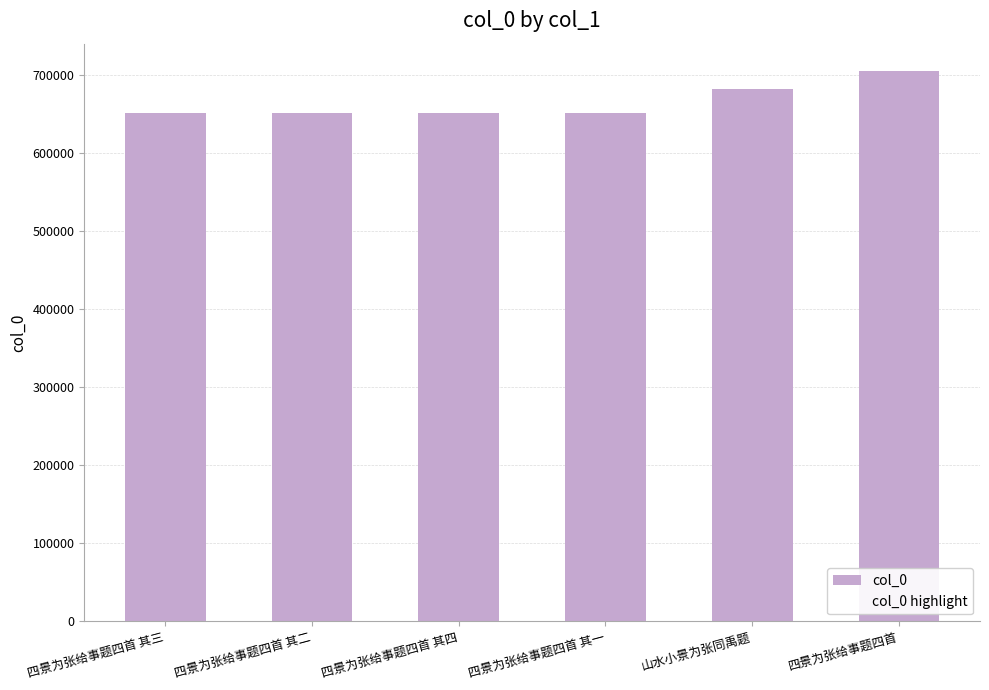

Read the value at 四景为张给事题四首 其四.

651472